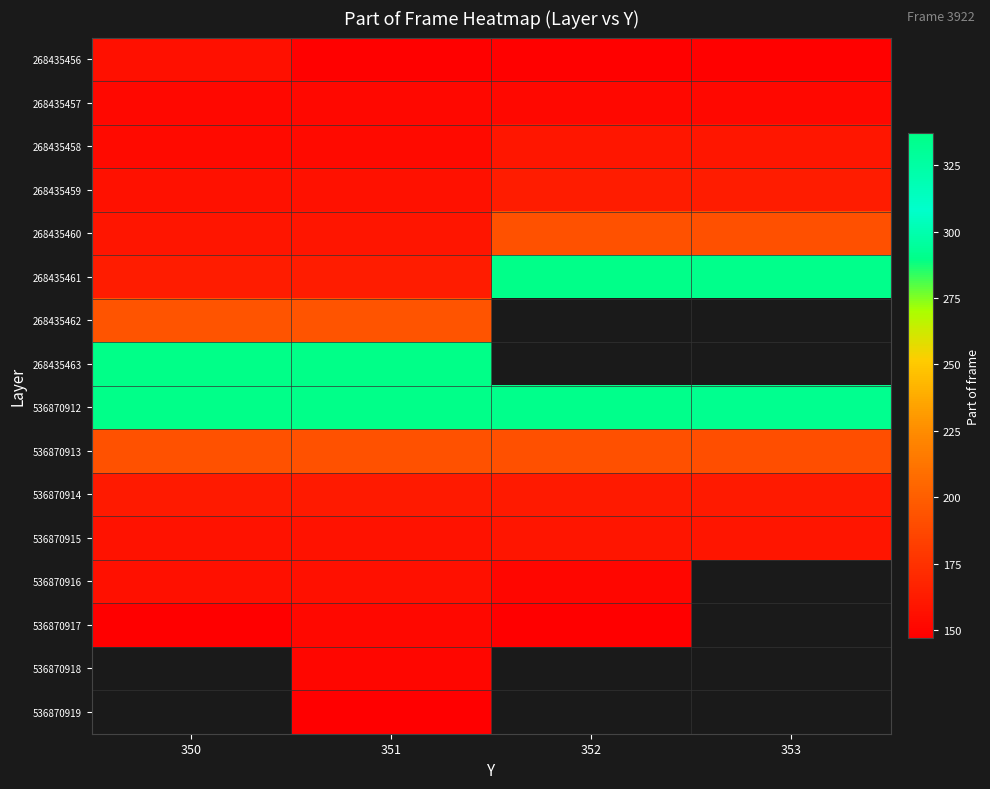

What is the sum of the 536870914 values at 350 and 351?

324.0